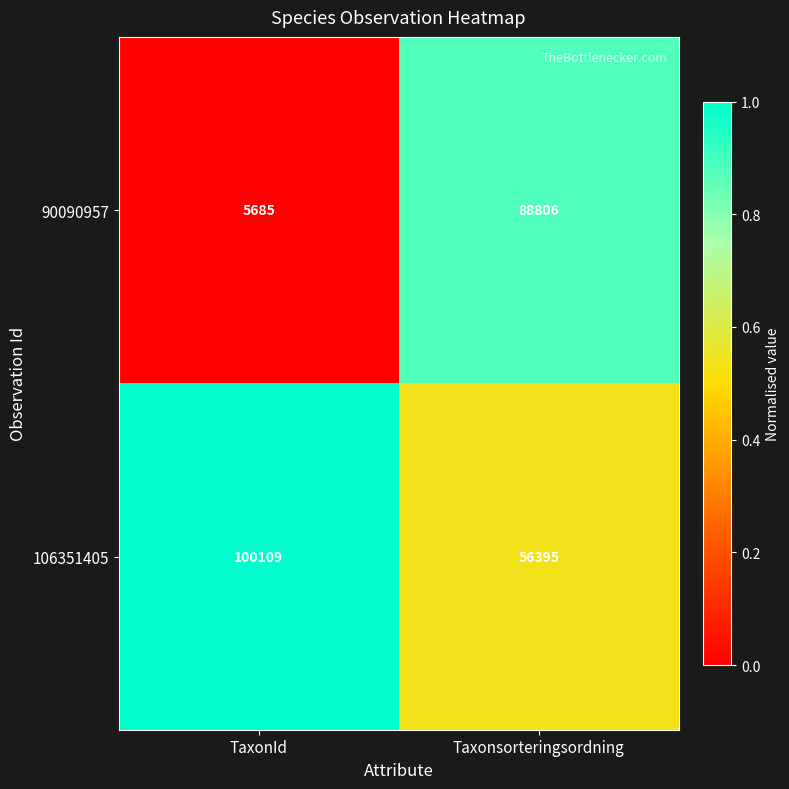

How many categories are shown in the chart?

2